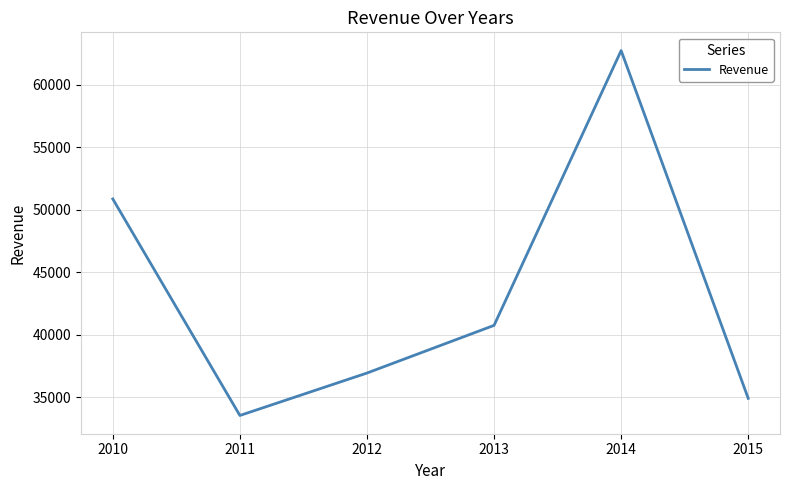

What is the smallest value displayed?

33533